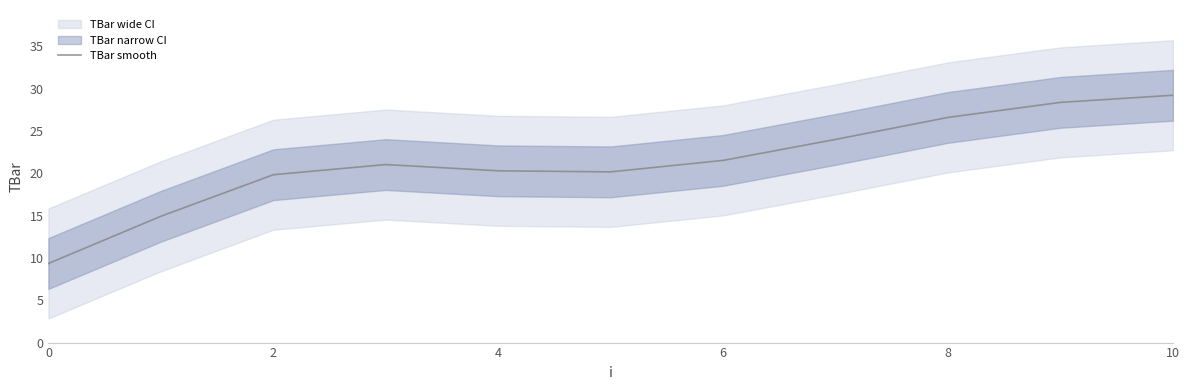

What is the smallest value displayed?

9.3